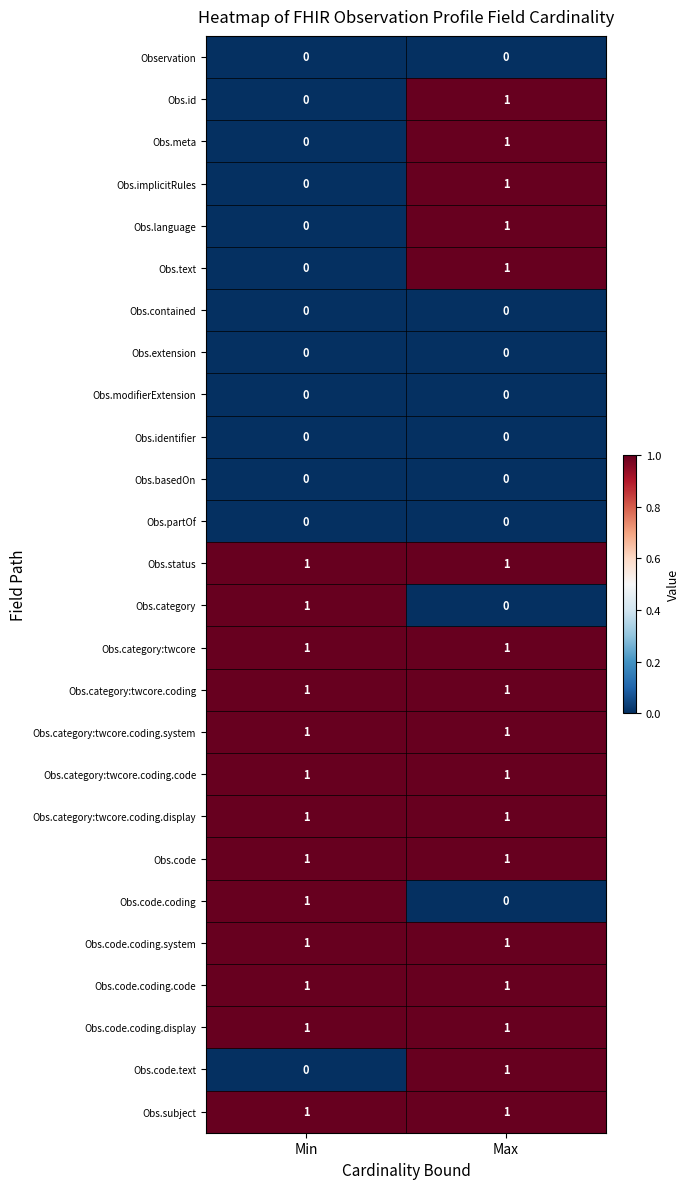

At which label does Obs.category reach its peak?

Min